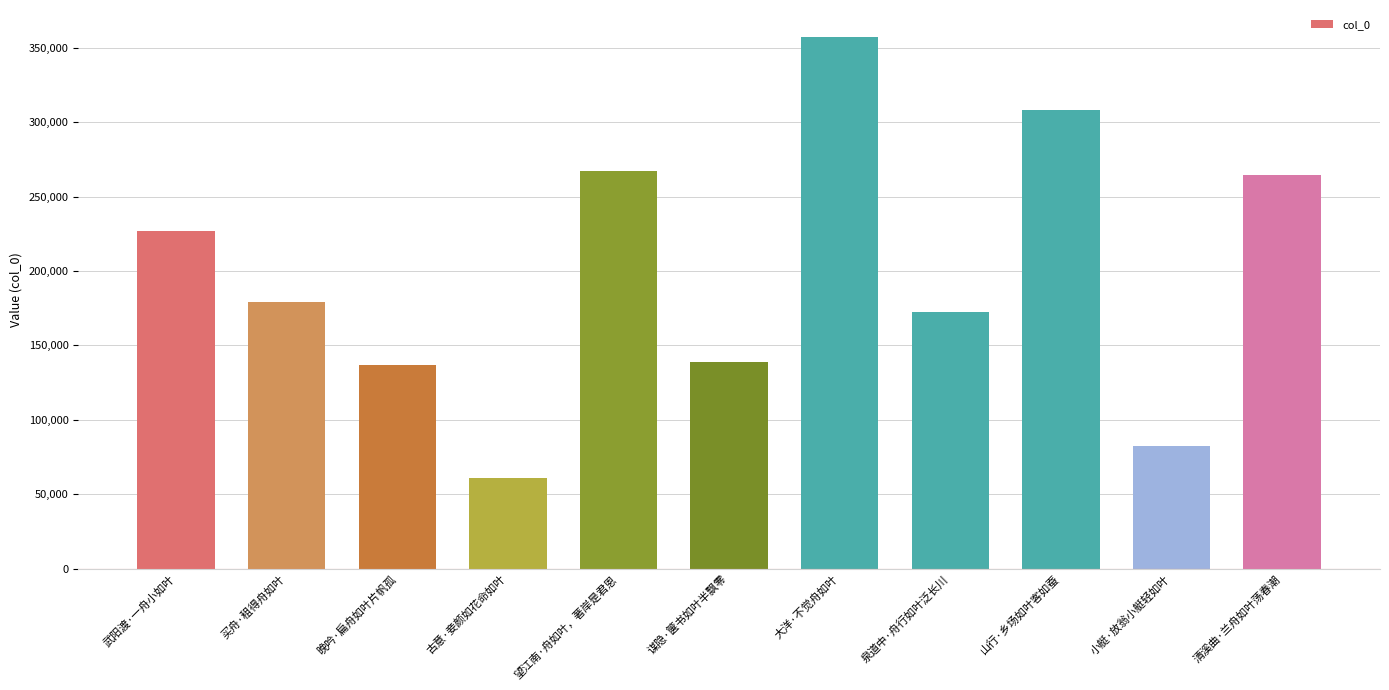

Does the chart contain any negative values?

No